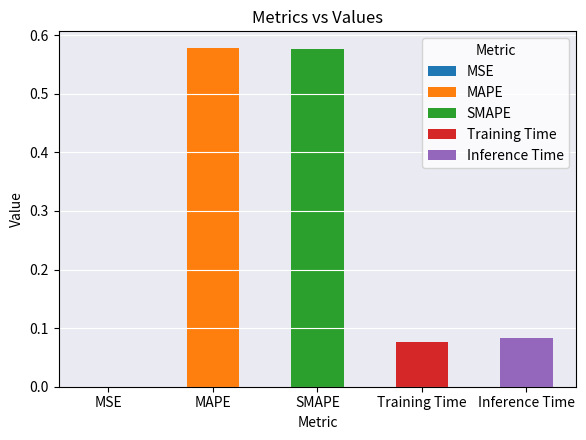

What is the change in value from MAPE to Inference Time?

-0.5